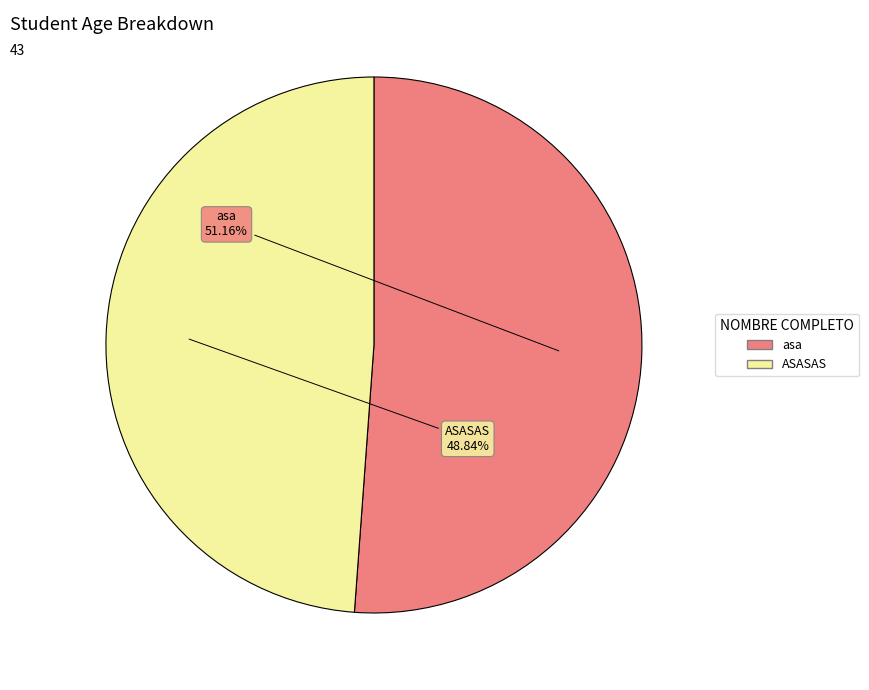

To the nearest percent, what percentage of the pie is asa?

51%